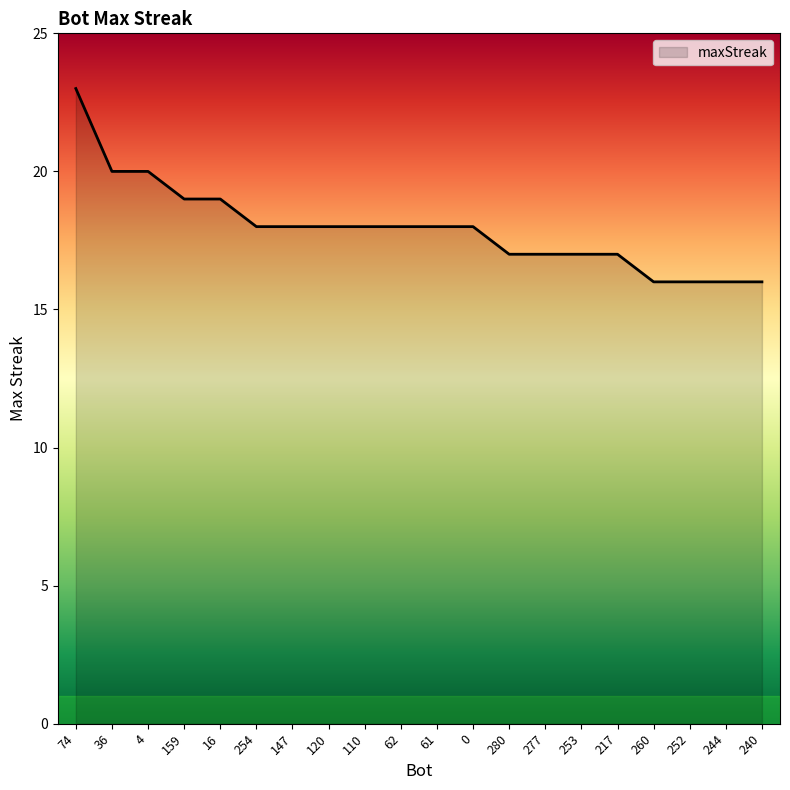

Reading right to left, list all the values displayed in this chart.

16	16	16	16	17	17	17	17	18	18	18	18	18	18	18	19	19	20	20	23